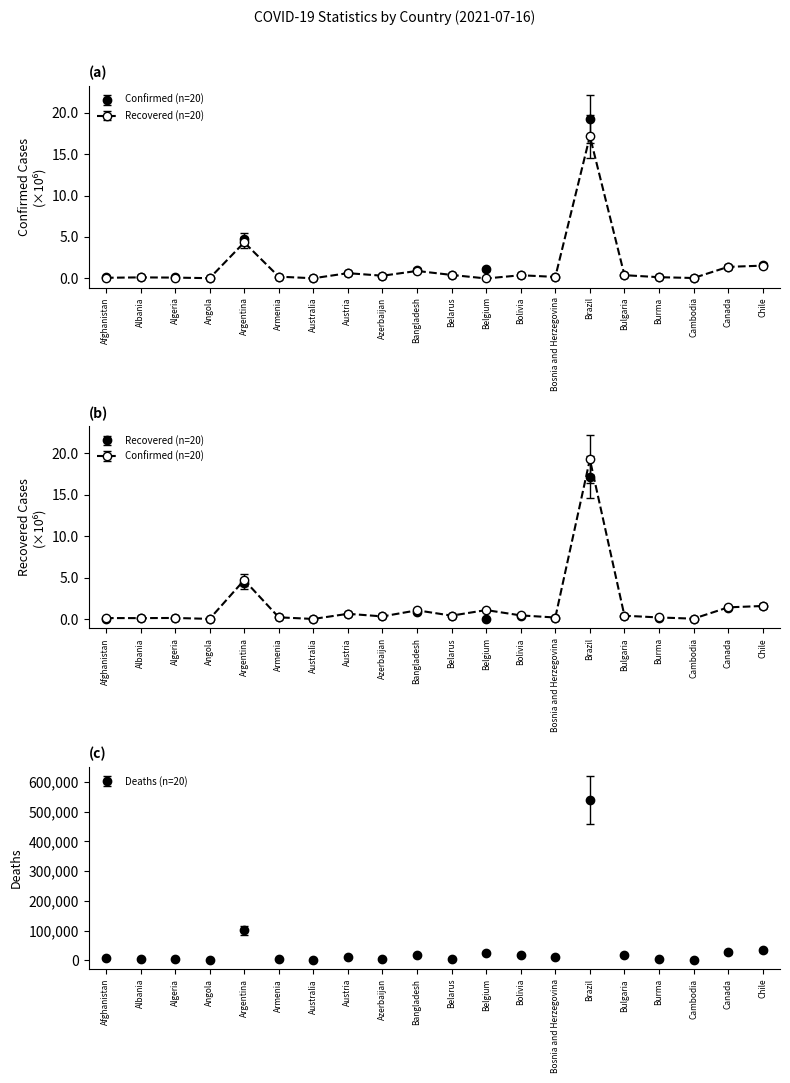

What is the total value across all series at Bangladesh?

1858987.9